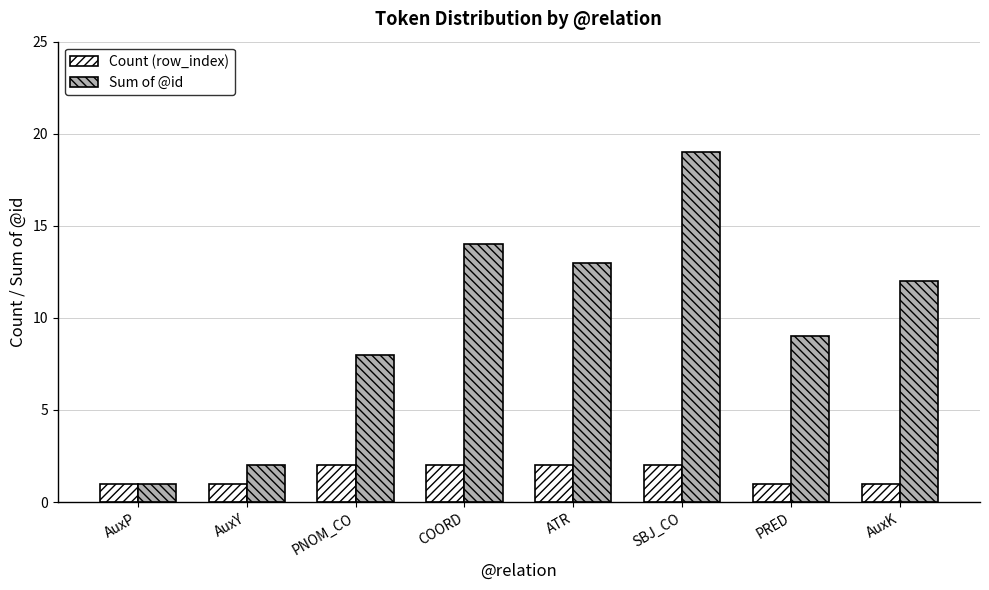

List the series in order of their overall mean, lowest first.

Count (row_index), Sum of @id